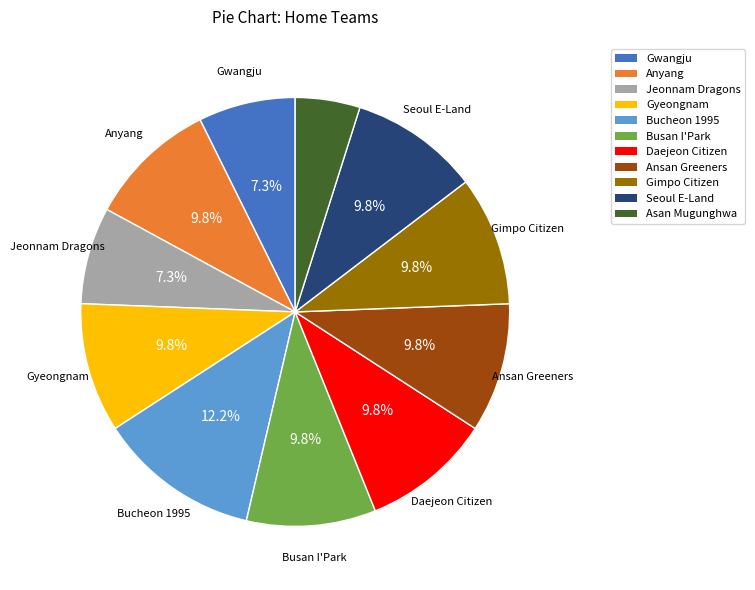

What is the largest slice in the pie chart?

Bucheon 1995